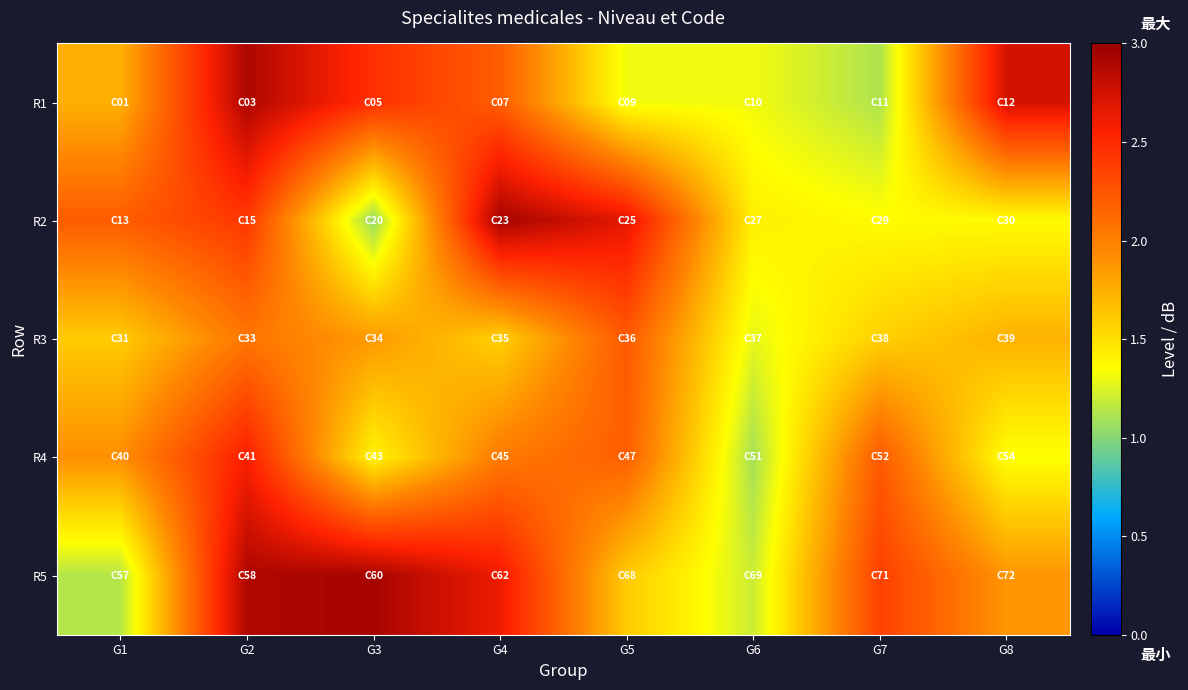

Reading left to right, what are all the values shown in this chart?

R1: G1=1.7	G2=2.9	G3=2.5	G4=2.2	G5=1.3	G6=1.3	G7=1.1	G8=2.7
R2: G1=2.2	G2=2.4	G3=1.0	G4=2.9	G5=2.7	G6=1.4	G7=1.4	G8=1.4
R3: G1=1.6	G2=2.0	G3=1.9	G4=1.6	G5=2.2	G6=1.3	G7=1.6	G8=1.7
R4: G1=1.9	G2=2.6	G3=1.4	G4=2.0	G5=2.2	G6=1.1	G7=2.2	G8=1.3
R5: G1=1.1	G2=2.9	G3=2.9	G4=2.6	G5=1.6	G6=1.2	G7=2.4	G8=1.9